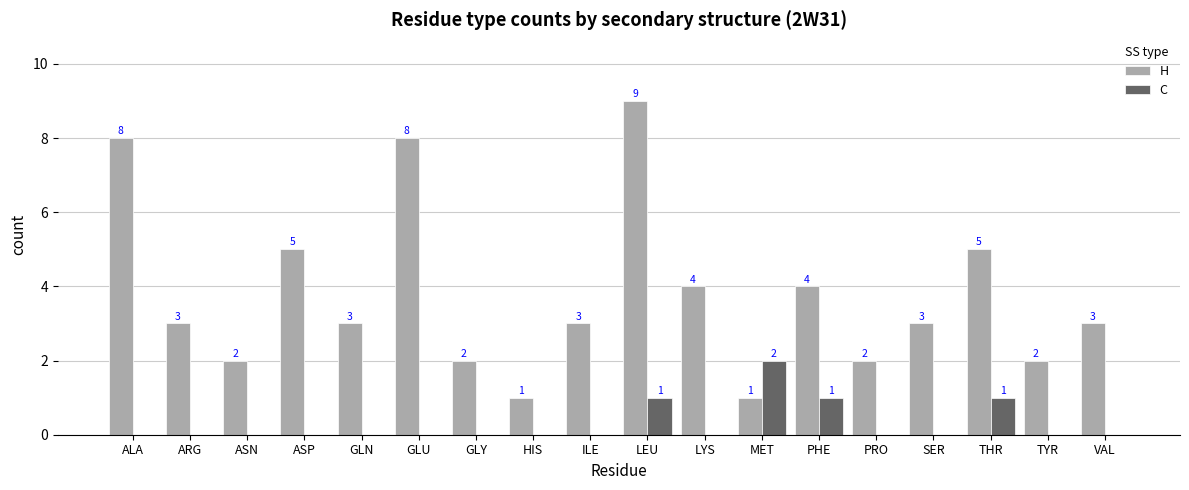

How many H values are between 2 and 5?

13